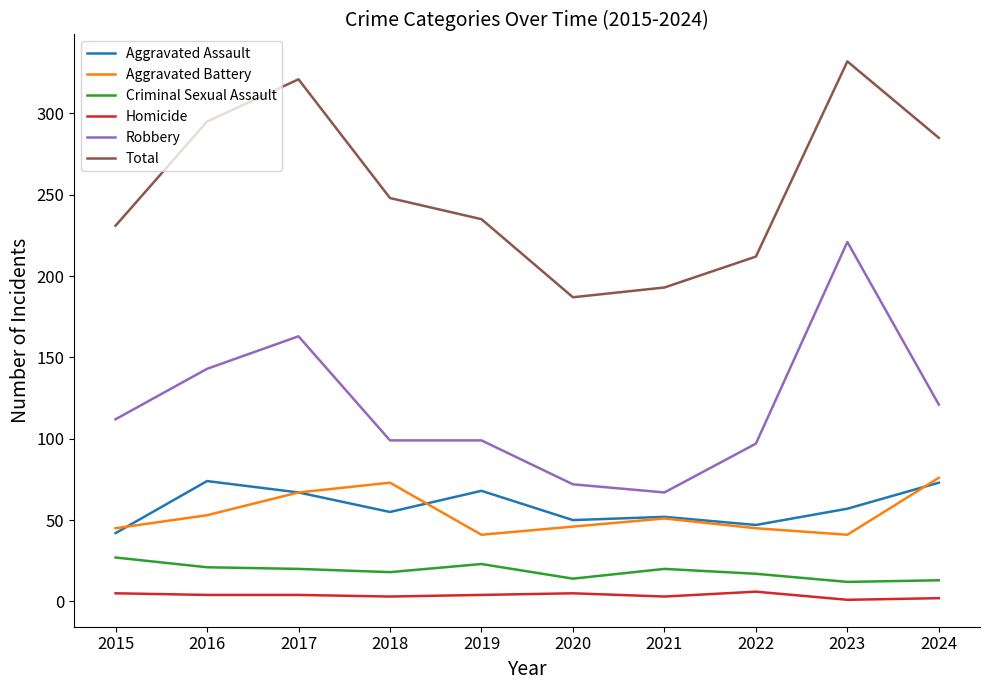

Where is Total nearest to the value 259?

2018